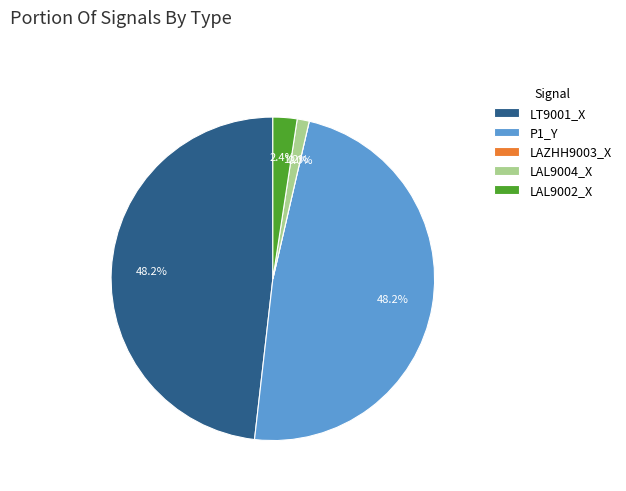

How much of the chart is everything except LAZHH9003_X?

100.0%